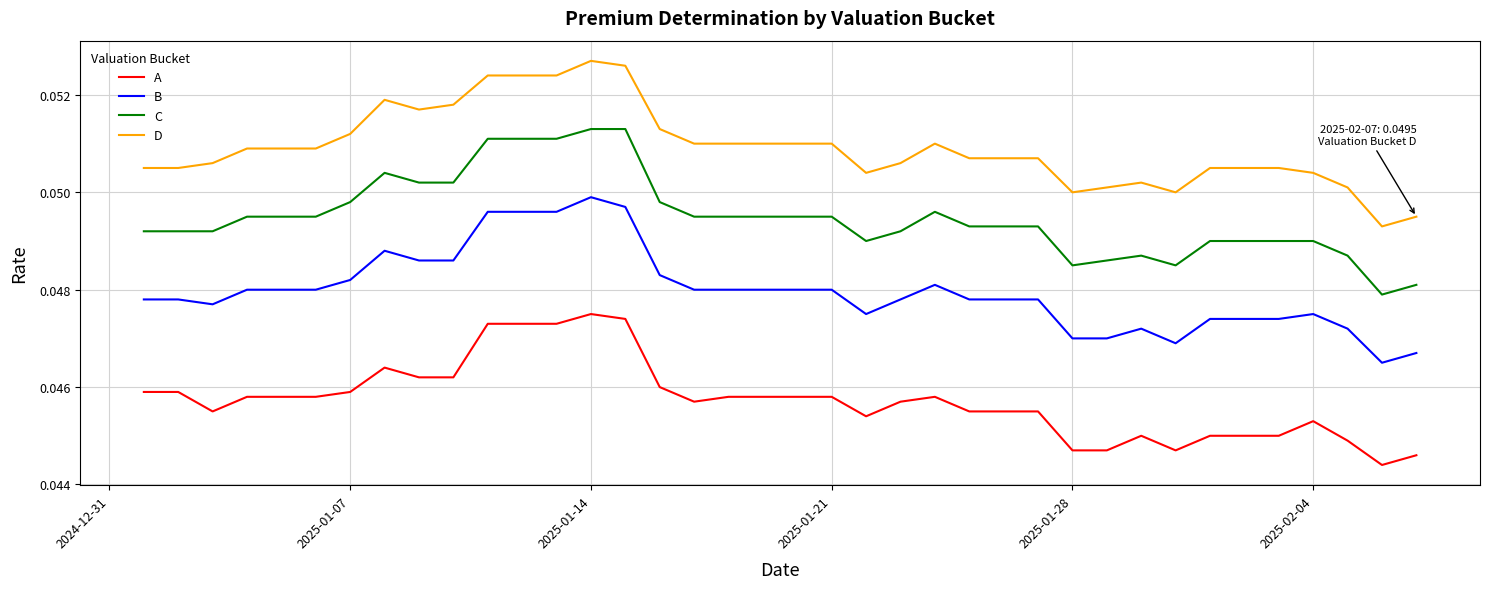

True or false: D has more than 2 interior local peaks.

True